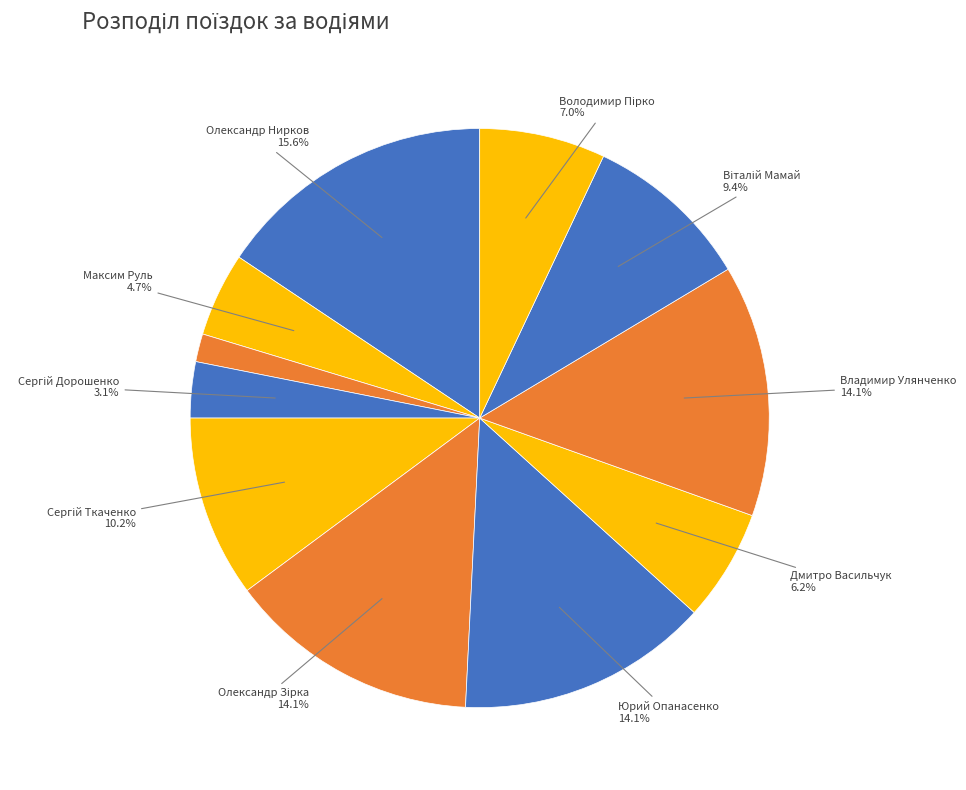

What is the largest slice in the pie chart?

Олександр Нирков